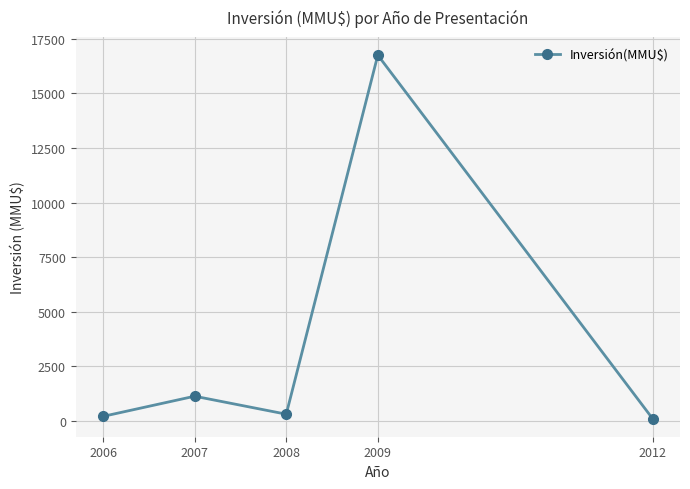

At which label does the data first exceed 300?

2007